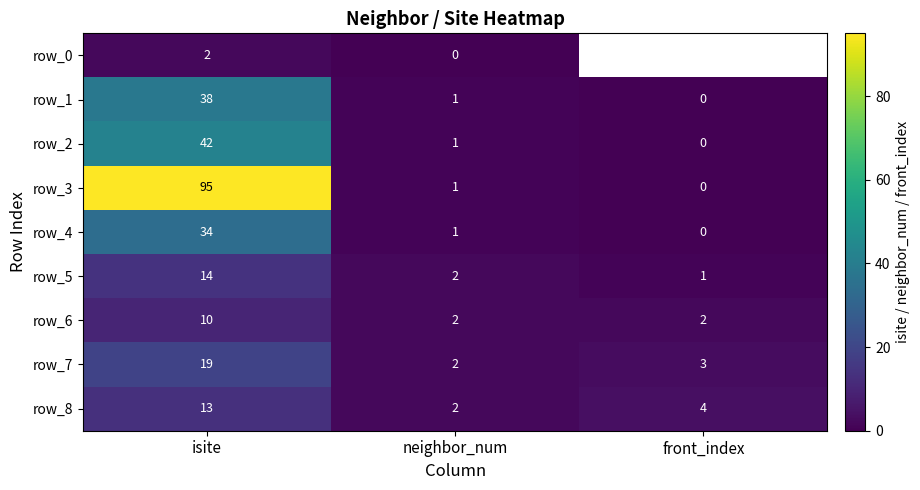

What is the sum of the row_3 values at front_index and neighbor_num?

1.0